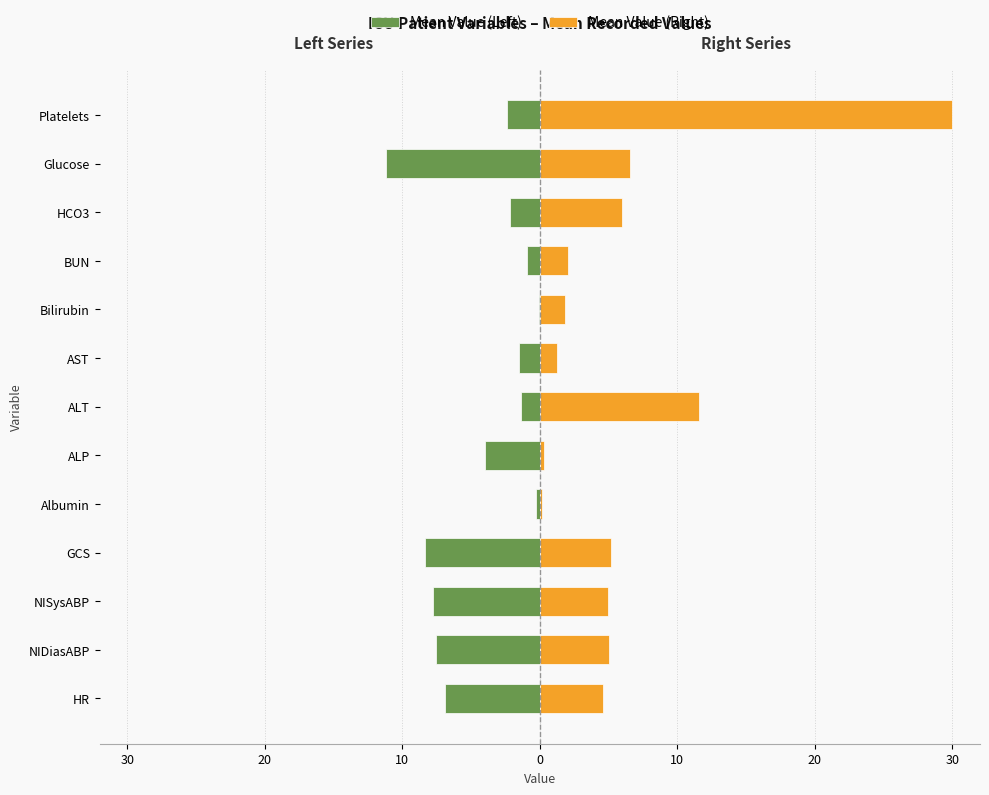

Between GCS and Glucose, which series saw the biggest shift?

Mean Value (Left)